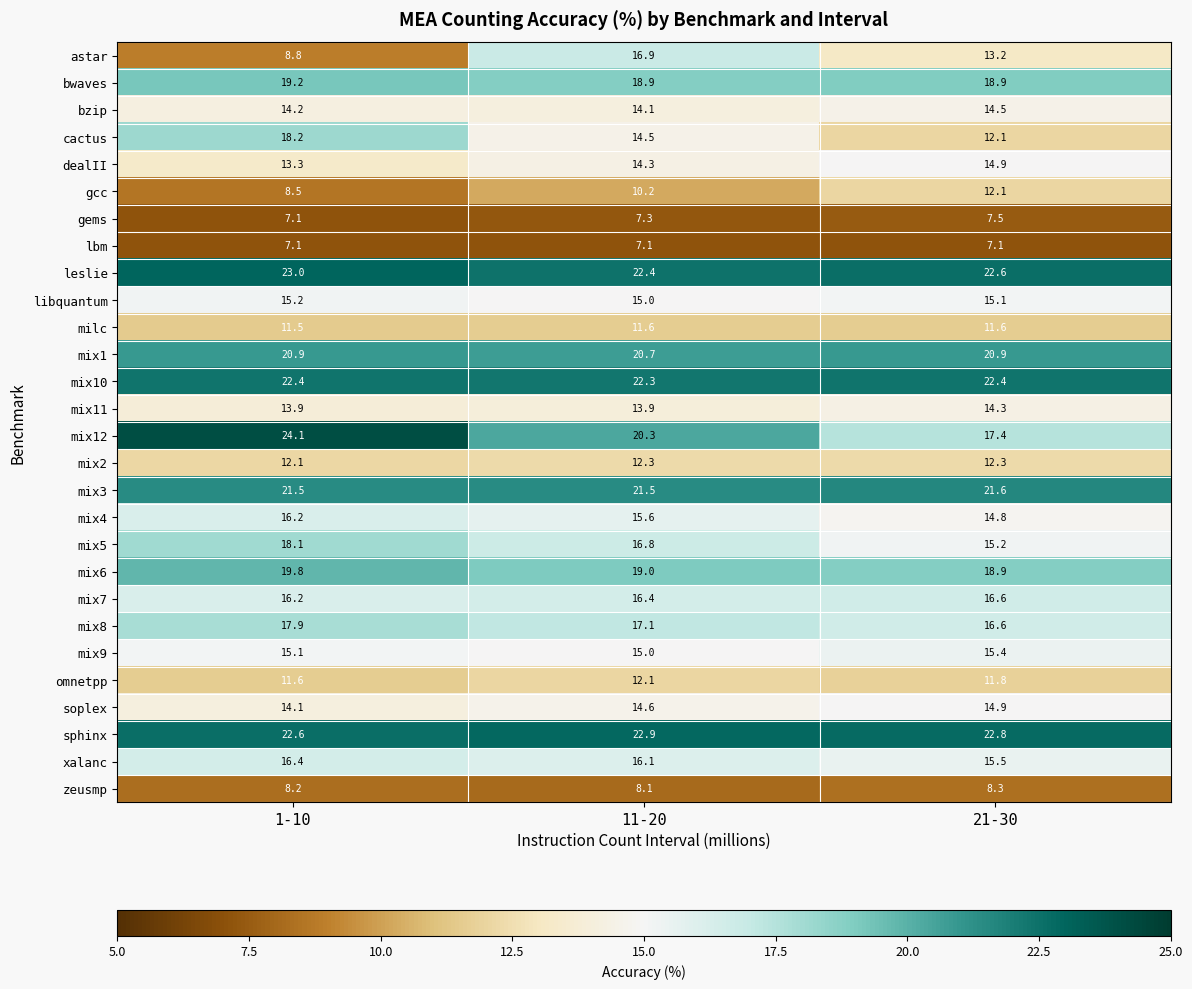

Which series has the largest total across all categories?

sphinx